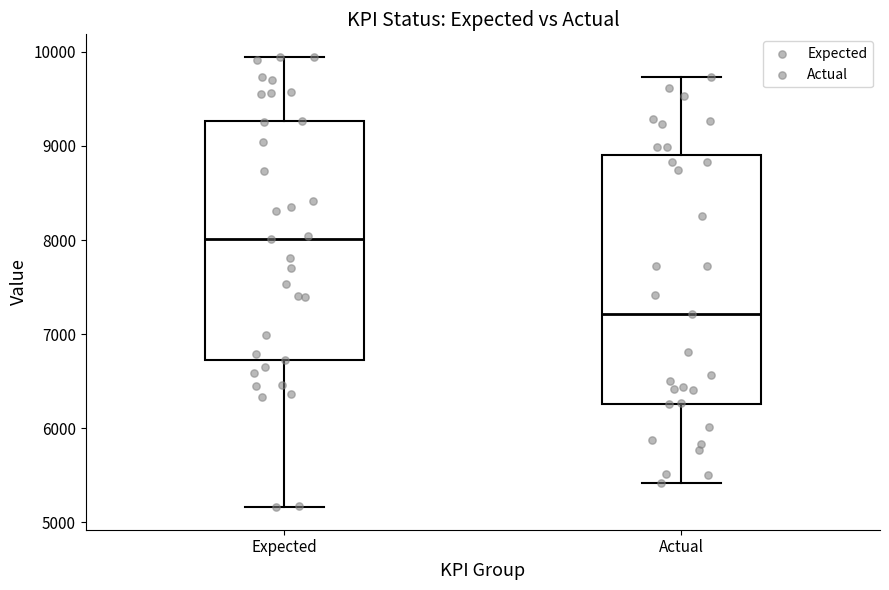

Reading left to right, transcribe this box plot: for each box, give where its median line is, the range the box spans, and where its two whiskers end, as read against the y-axis. The values are not printed on the chart, so give them approximately, as read against the axis.

Expected: median 8000, box 6700 to 9300, whiskers 5200 to 9900
Actual: median 7200, box 6300 to 8900, whiskers 5400 to 9700